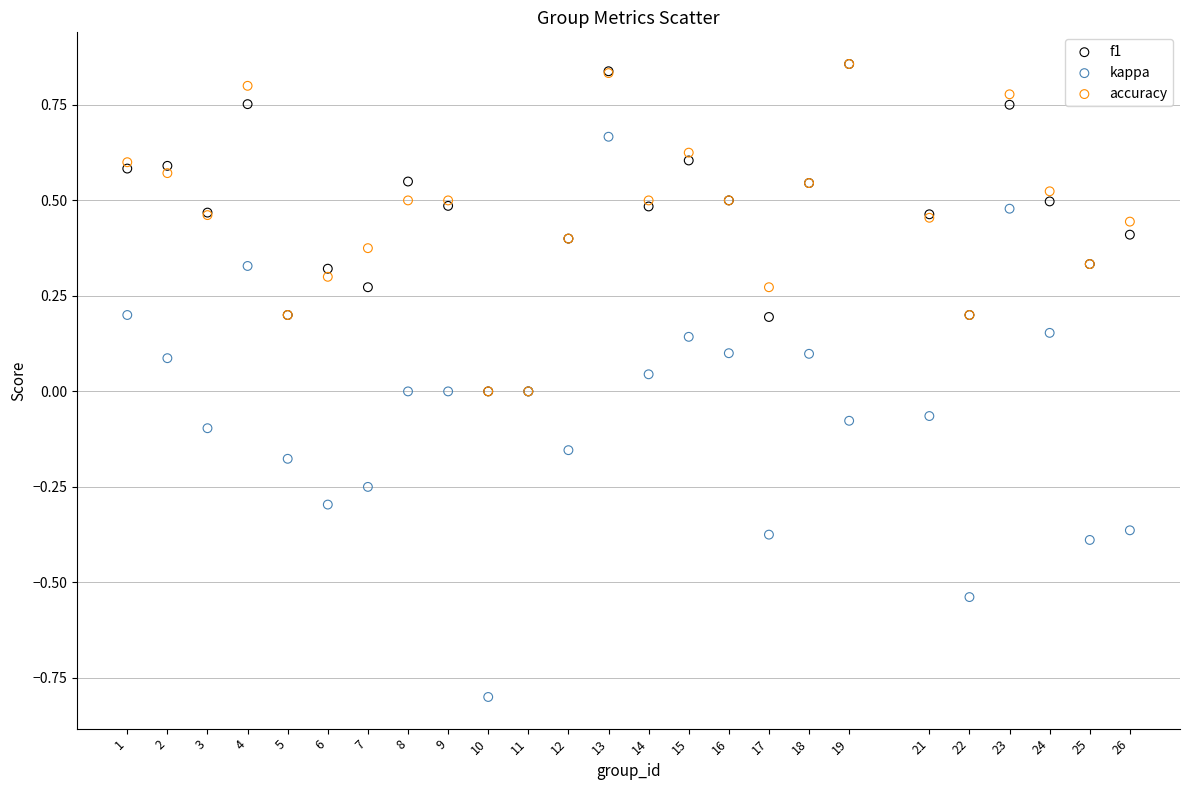

Which series has the widest spread of Y values?

kappa